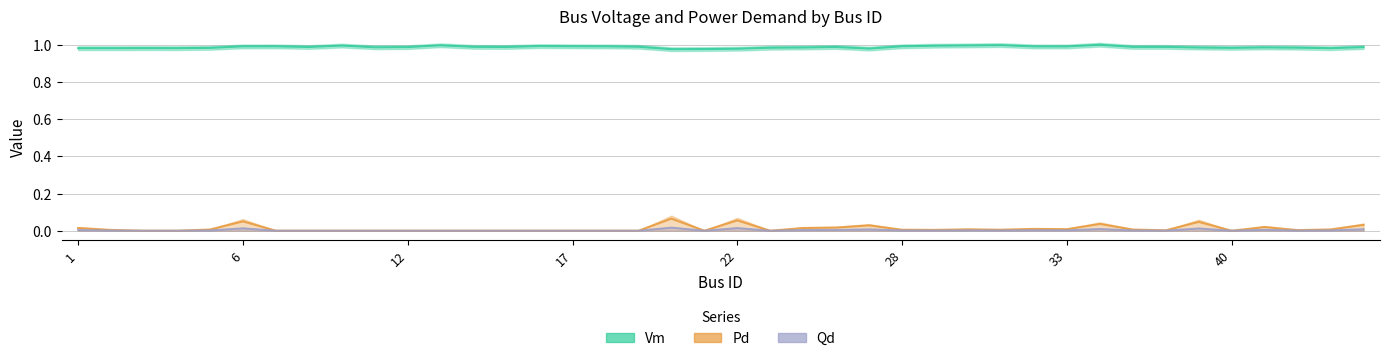

At which category does Qd reach its first local peak?

6